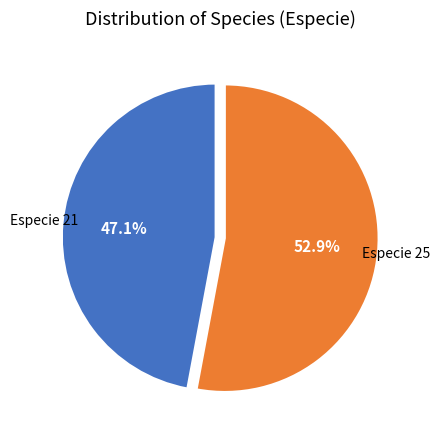

To the nearest percent, what is the difference between the largest and smallest slice percentages?

6%